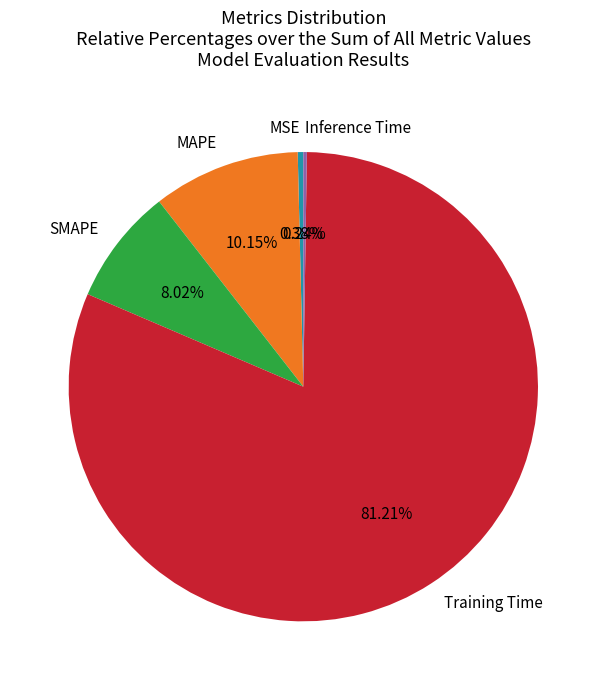

Which slice is the largest?

Training Time